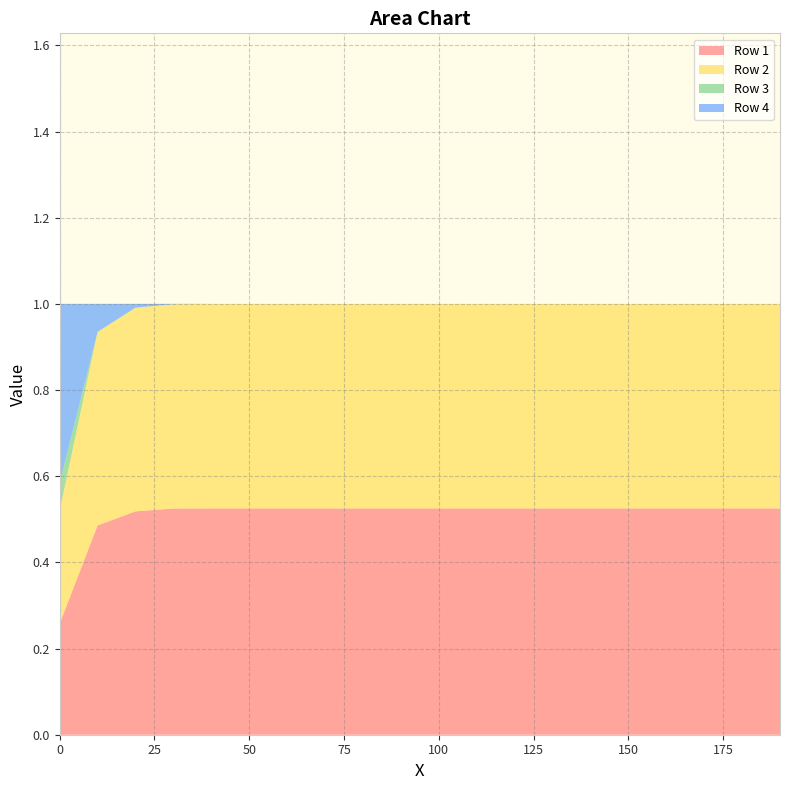

Reading left to right, list all the values displayed in this chart.

Row 1: 0.3	0.5	0.5	0.5	0.5	0.5	0.5	0.5	0.5	0.5	0.5	0.5	0.5	0.5	0.5	0.5	0.5	0.5	0.5	0.5
Row 2: 0.3	0.4	0.5	0.5	0.5	0.5	0.5	0.5	0.5	0.5	0.5	0.5	0.5	0.5	0.5	0.5	0.5	0.5	0.5	0.5
Row 3: 0.1	0.0	0.0	0.0	0.0	0.0	0.0	0.0	0.0	0.0	0.0	0.0	0.0	0.0	0.0	0.0	0.0	0.0	0.0	0.0
Row 4: 0.4	0.1	0.0	0.0	0.0	0.0	0.0	0.0	0.0	0.0	0.0	0.0	0.0	0.0	0.0	0.0	0.0	0.0	0.0	0.0